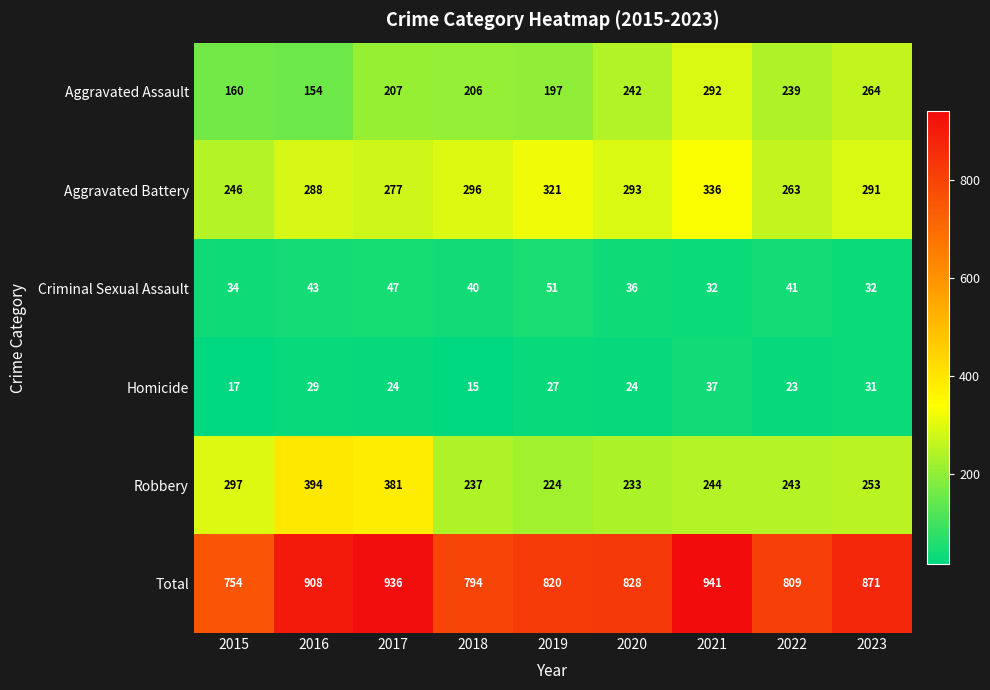

The Aggravated Assault series shows 283 at 2015. True or false?

False